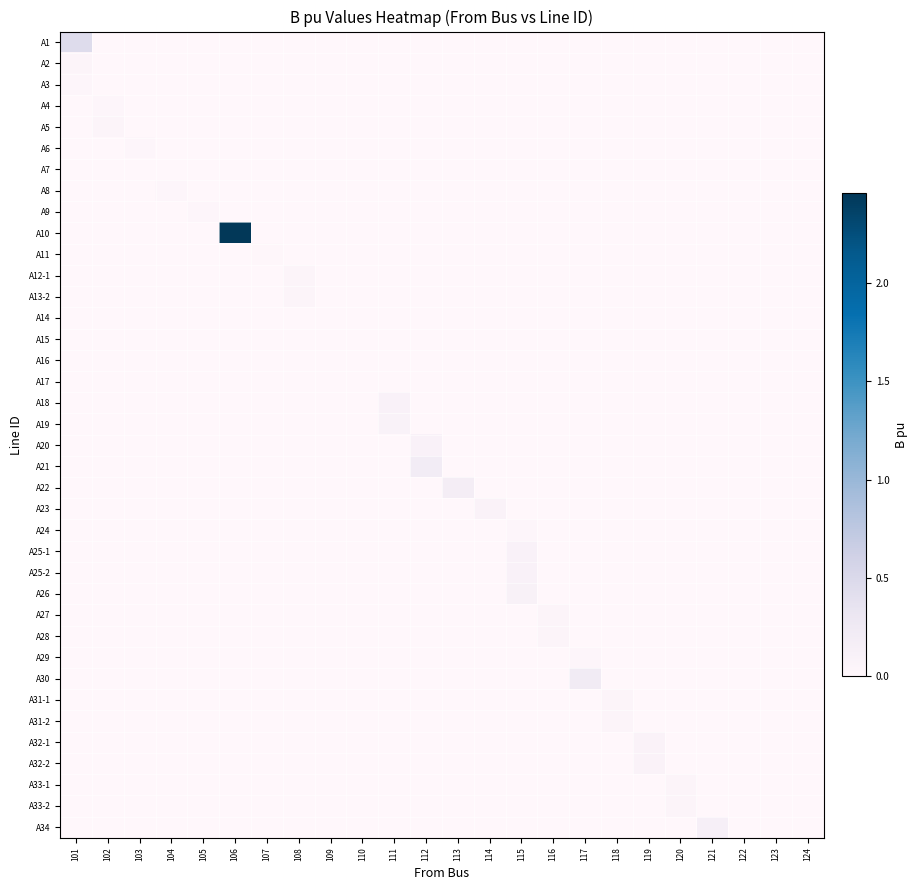

The value of A25-1 at 106 is 0.0. True or false?

True